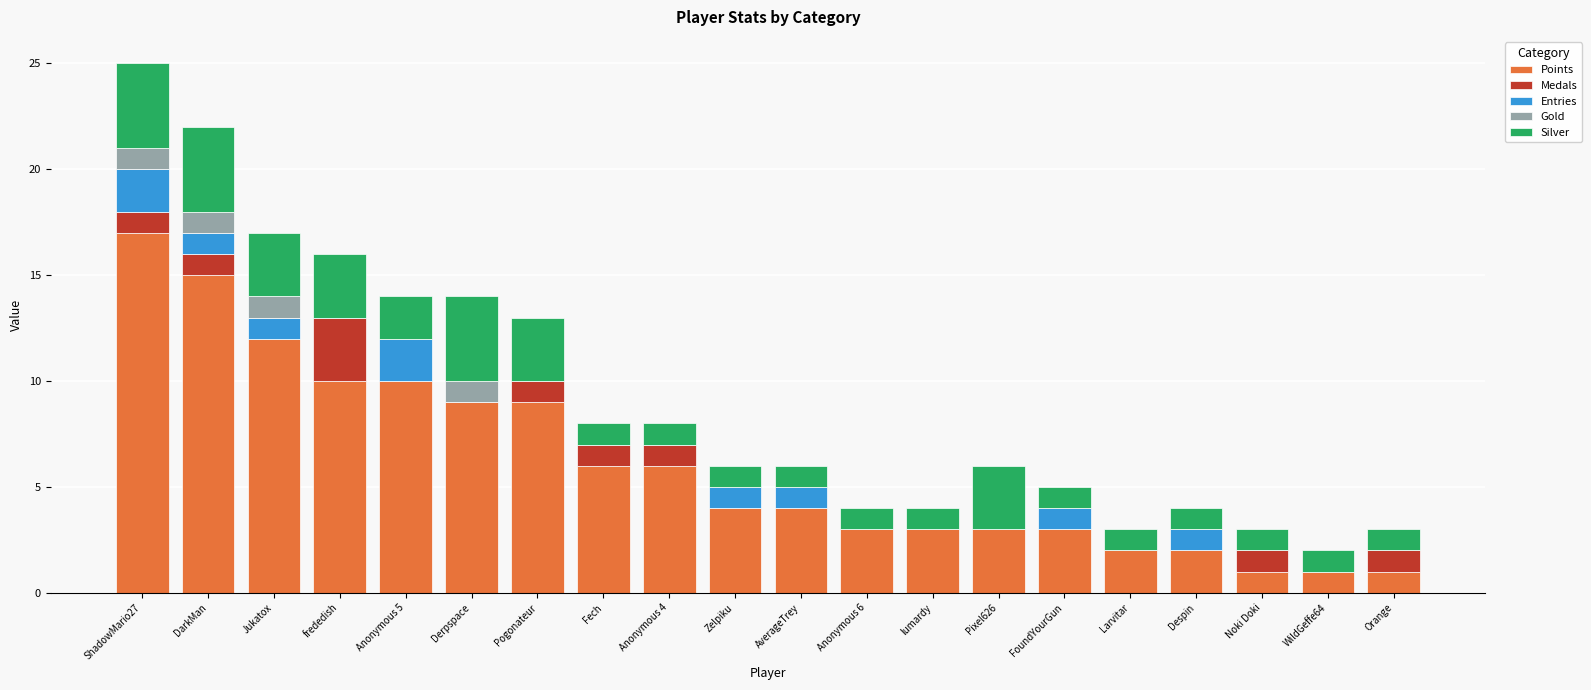

What is the maximum value for Points?

17